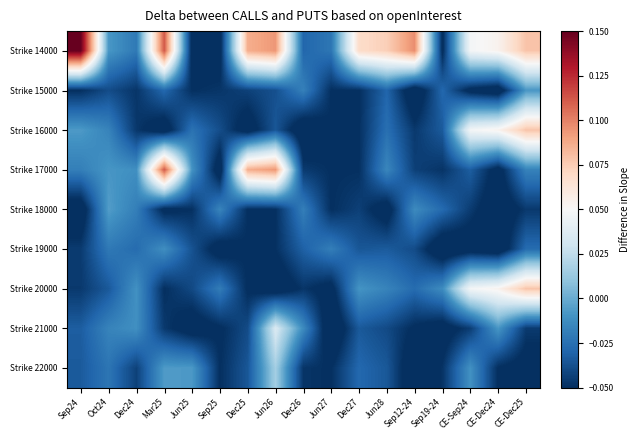

Reading right to left, what are all the values shown in this chart?

Strike 14000: CE-Dec25=0.1	CE-Dec24=0.1	CE-Sep24=0.0	Sep19-24=-0.1	Sep12-24=0.1	Jun28=0.1	Dec27=0.1	Jun27=-0.0	Dec26=-0.0	Jun26=0.1	Dec25=0.1	Sep25=-0.1	Jun25=-0.1	Mar25=0.1	Dec24=-0.0	Oct24=-0.0	Sep24=0.2
Strike 15000: CE-Dec25=-0.0	CE-Dec24=-0.1	CE-Sep24=-0.1	Sep19-24=-0.0	Sep12-24=-0.1	Jun28=-0.0	Dec27=-0.0	Jun27=-0.0	Dec26=-0.0	Jun26=-0.0	Dec25=-0.0	Sep25=-0.0	Jun25=-0.0	Mar25=-0.0	Dec24=-0.0	Oct24=-0.0	Sep24=-0.0
Strike 16000: CE-Dec25=0.1	CE-Dec24=0.1	CE-Sep24=0.0	Sep19-24=-0.0	Sep12-24=-0.0	Jun28=-0.0	Dec27=-0.0	Jun27=-0.0	Dec26=-0.1	Jun26=-0.0	Dec25=-0.1	Sep25=-0.0	Jun25=-0.0	Mar25=-0.1	Dec24=-0.0	Oct24=-0.0	Sep24=-0.0
Strike 17000: CE-Dec25=-0.0	CE-Dec24=-0.1	CE-Sep24=-0.0	Sep19-24=-0.0	Sep12-24=-0.0	Jun28=-0.0	Dec27=-0.0	Jun27=-0.0	Dec26=-0.0	Jun26=0.1	Dec25=0.1	Sep25=-0.1	Jun25=-0.0	Mar25=0.1	Dec24=-0.0	Oct24=-0.0	Sep24=-0.0
Strike 18000: CE-Dec25=-0.0	CE-Dec24=-0.1	CE-Sep24=-0.0	Sep19-24=-0.0	Sep12-24=-0.0	Jun28=-0.1	Dec27=-0.0	Jun27=-0.0	Dec26=-0.0	Jun26=-0.0	Dec25=-0.0	Sep25=-0.0	Jun25=-0.0	Mar25=-0.1	Dec24=-0.0	Oct24=-0.0	Sep24=-0.1
Strike 19000: CE-Dec25=-0.0	CE-Dec24=-0.1	CE-Sep24=-0.1	Sep19-24=-0.1	Sep12-24=-0.0	Jun28=-0.0	Dec27=-0.0	Jun27=-0.0	Dec26=-0.0	Jun26=-0.0	Dec25=-0.0	Sep25=-0.1	Jun25=-0.0	Mar25=-0.0	Dec24=-0.0	Oct24=-0.0	Sep24=-0.0
Strike 20000: CE-Dec25=0.1	CE-Dec24=0.1	CE-Sep24=0.0	Sep19-24=-0.0	Sep12-24=-0.0	Jun28=-0.0	Dec27=-0.0	Jun27=-0.1	Dec26=-0.0	Jun26=-0.1	Dec25=-0.1	Sep25=-0.0	Jun25=-0.0	Mar25=-0.1	Dec24=-0.0	Oct24=-0.0	Sep24=-0.0
Strike 21000: CE-Dec25=-0.0	CE-Dec24=-0.0	CE-Sep24=-0.0	Sep19-24=-0.1	Sep12-24=-0.1	Jun28=-0.0	Dec27=-0.0	Jun27=-0.1	Dec26=-0.0	Jun26=0.0	Dec25=-0.0	Sep25=-0.1	Jun25=-0.1	Mar25=-0.0	Dec24=-0.0	Oct24=-0.0	Sep24=-0.0
Strike 22000: CE-Dec25=-0.1	CE-Dec24=-0.1	CE-Sep24=-0.0	Sep19-24=-0.0	Sep12-24=-0.1	Jun28=-0.0	Dec27=-0.0	Jun27=-0.0	Dec26=-0.0	Jun26=0.0	Dec25=-0.0	Sep25=-0.0	Jun25=-0.0	Mar25=-0.0	Dec24=-0.0	Oct24=-0.0	Sep24=-0.0